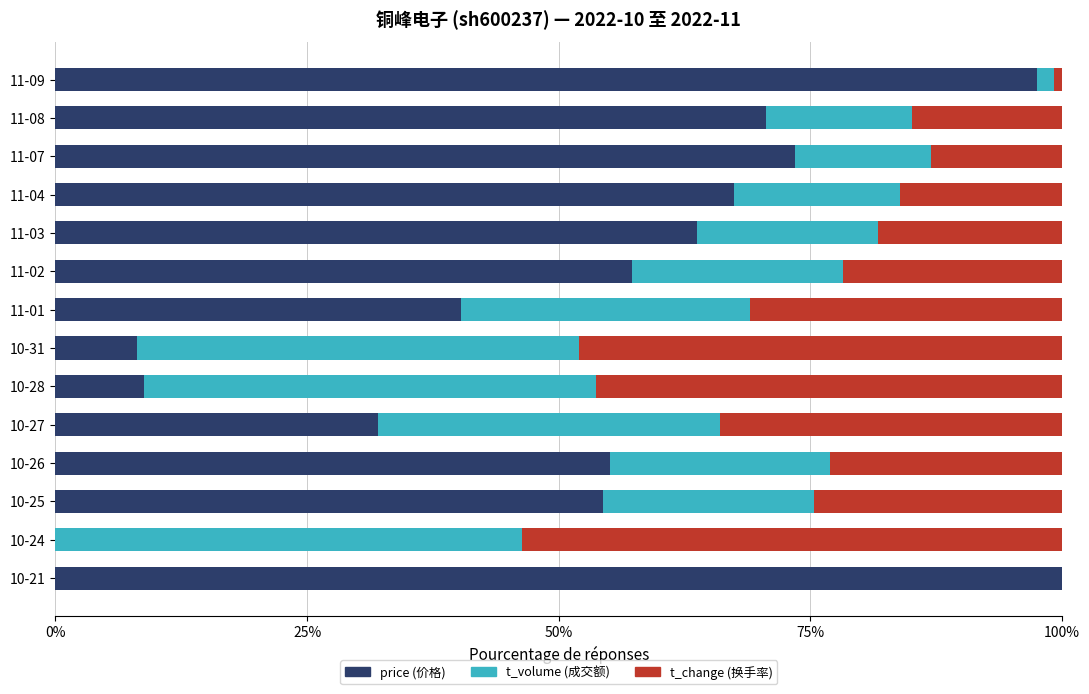

True or false: price (价格) has a value of 16.6 at 10-25.

False